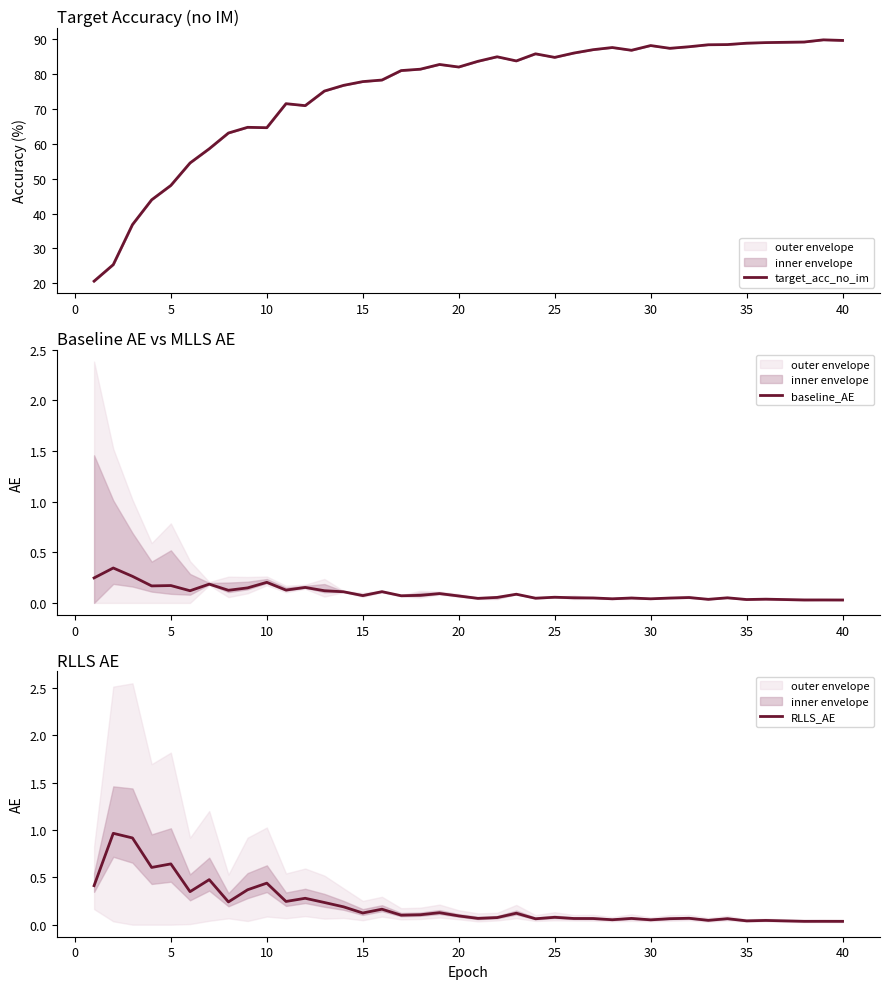

Which series has the widest spread of values?

target_acc_no_im